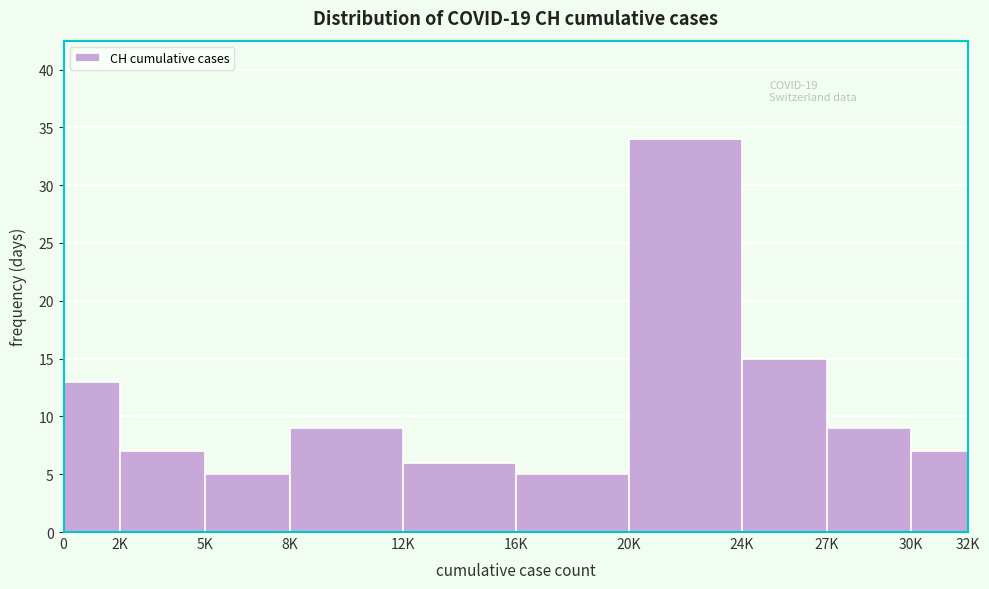

Reading right to left, extract all data points from this chart.

30K=7	27K=9	24K=15	20K=34	16K=5	12K=6	8K=9	5K=5	2K=7	0=13